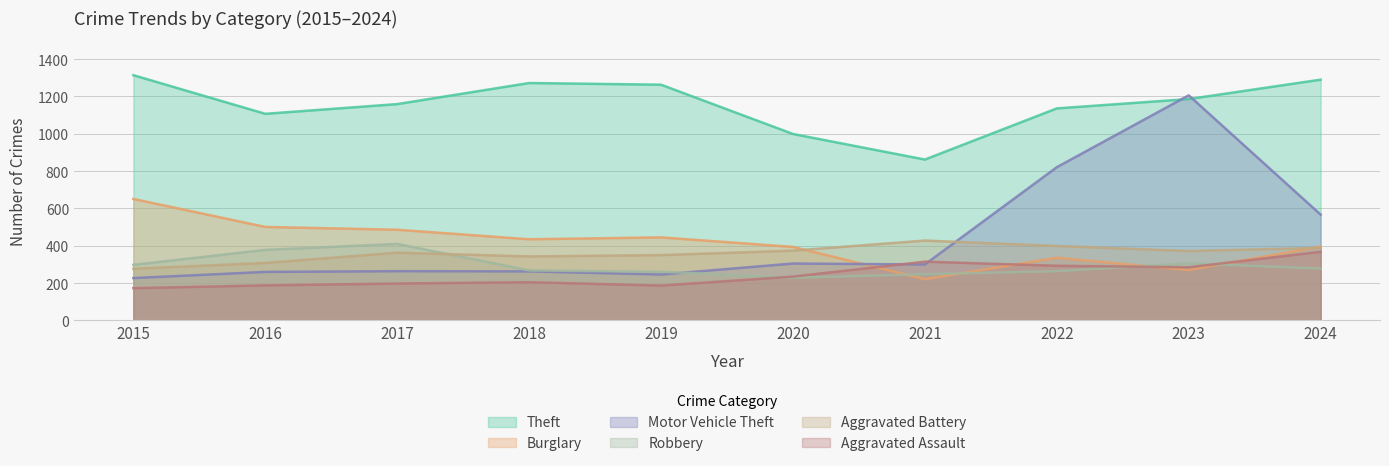

How many intersections are there between Burglary and Aggravated Assault?

4